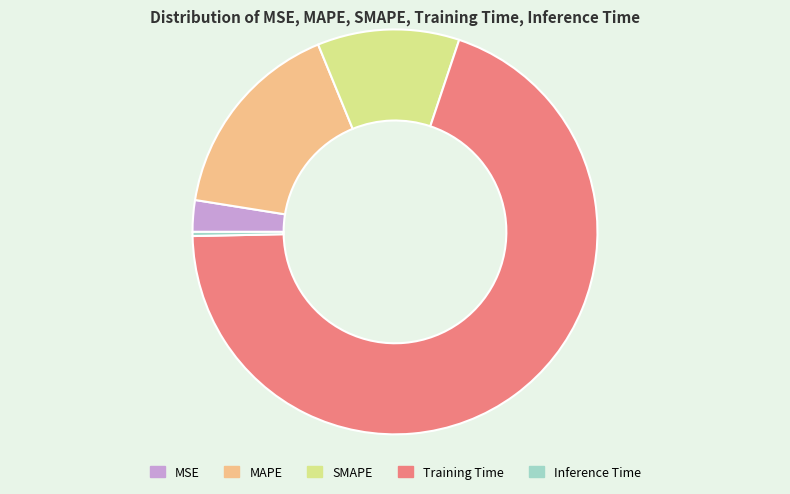

The MSE slice represents 9% of the pie. True or false?

False